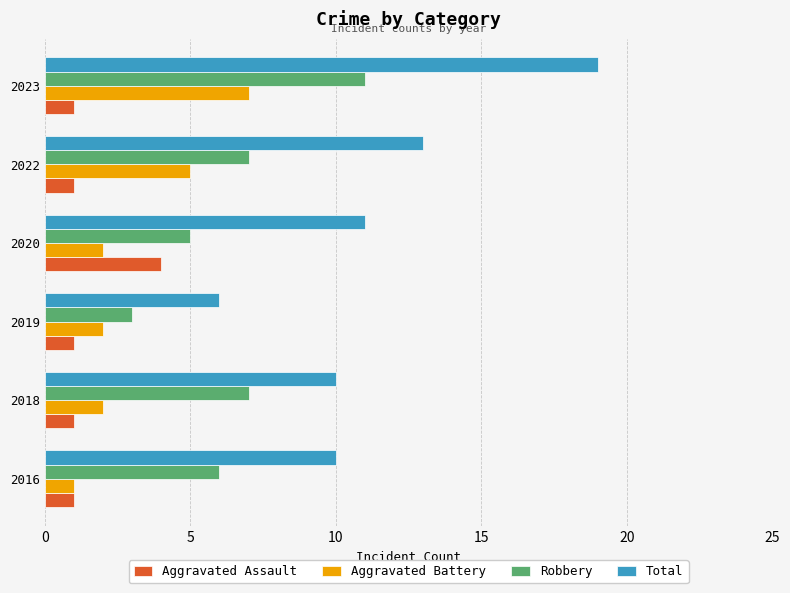

Rank the series at 2018 from lowest to highest value.

Aggravated Assault, Aggravated Battery, Robbery, Total